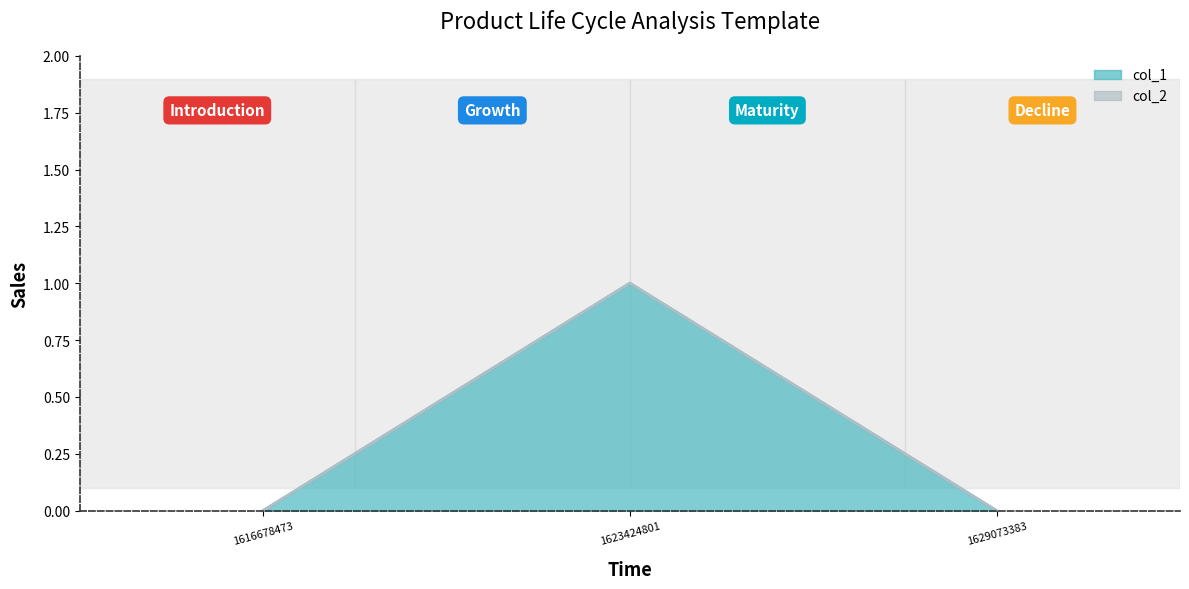

The value at 1616678473 is 0. True or false?

False